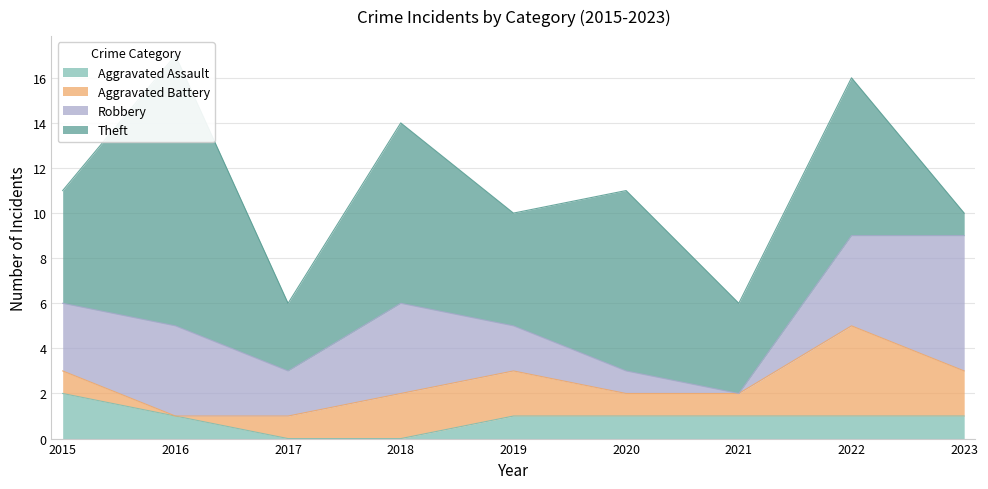

List the labels in order of Total value, largest first.

2016, 2022, 2018, 2015, 2020, 2023, 2019, 2017, 2021